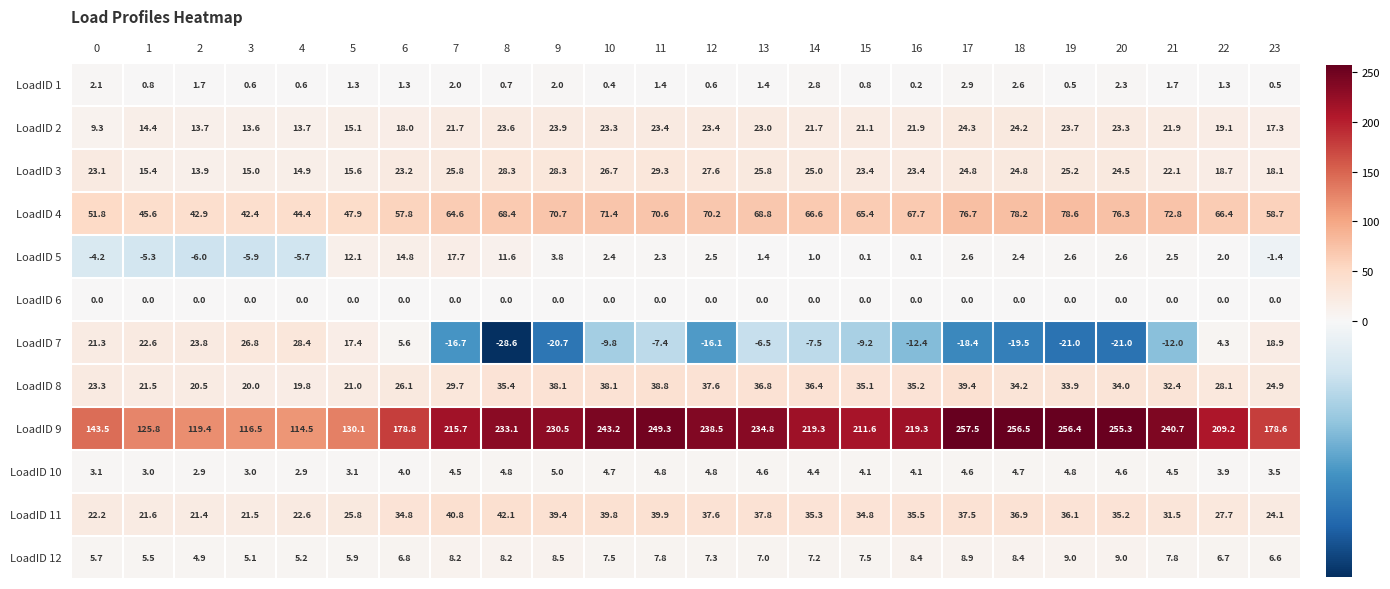

At which category is the sum across all series the highest?

17